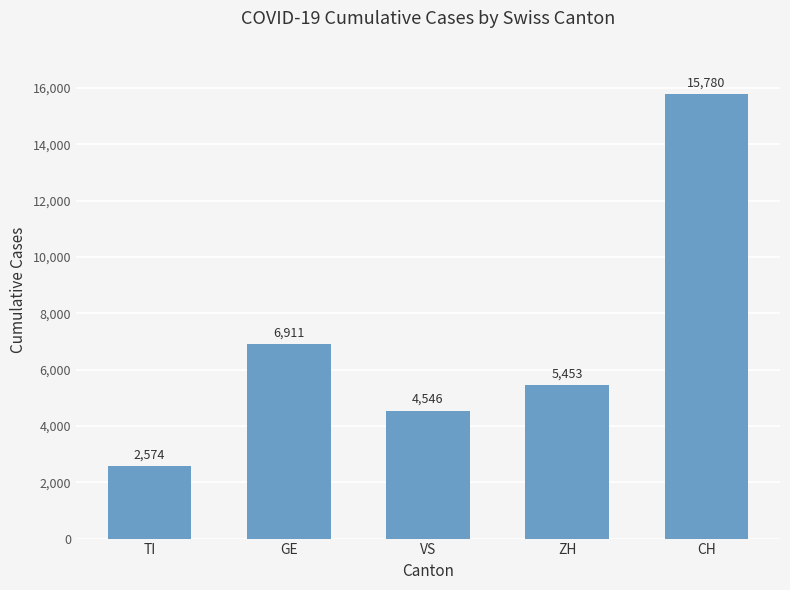

Reading right to left, transcribe all the data shown in this chart.

15780	5453	4546	6911	2574